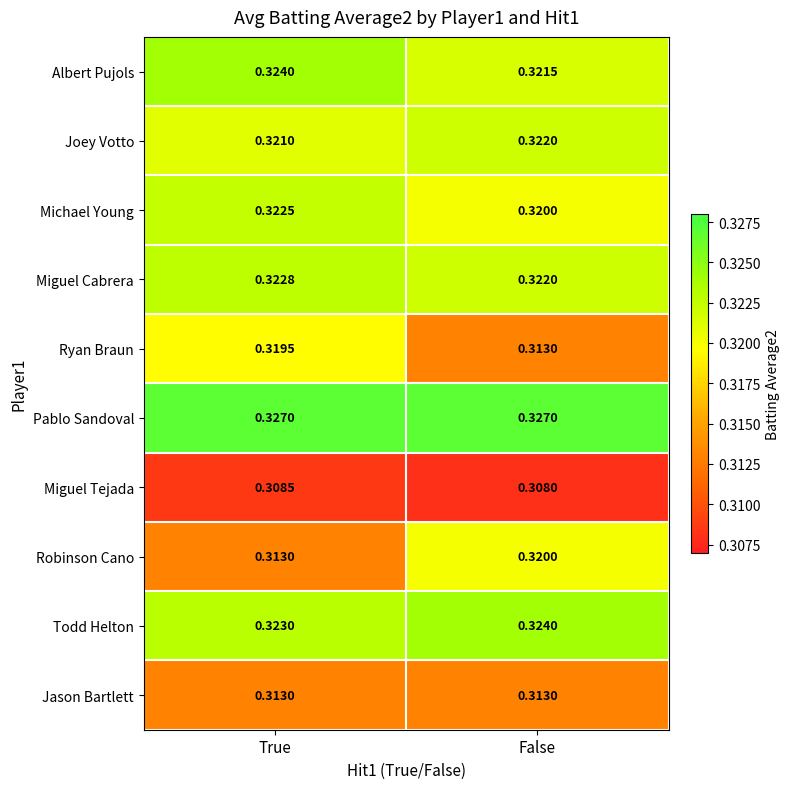

At which category is the sum across all series the highest?

True